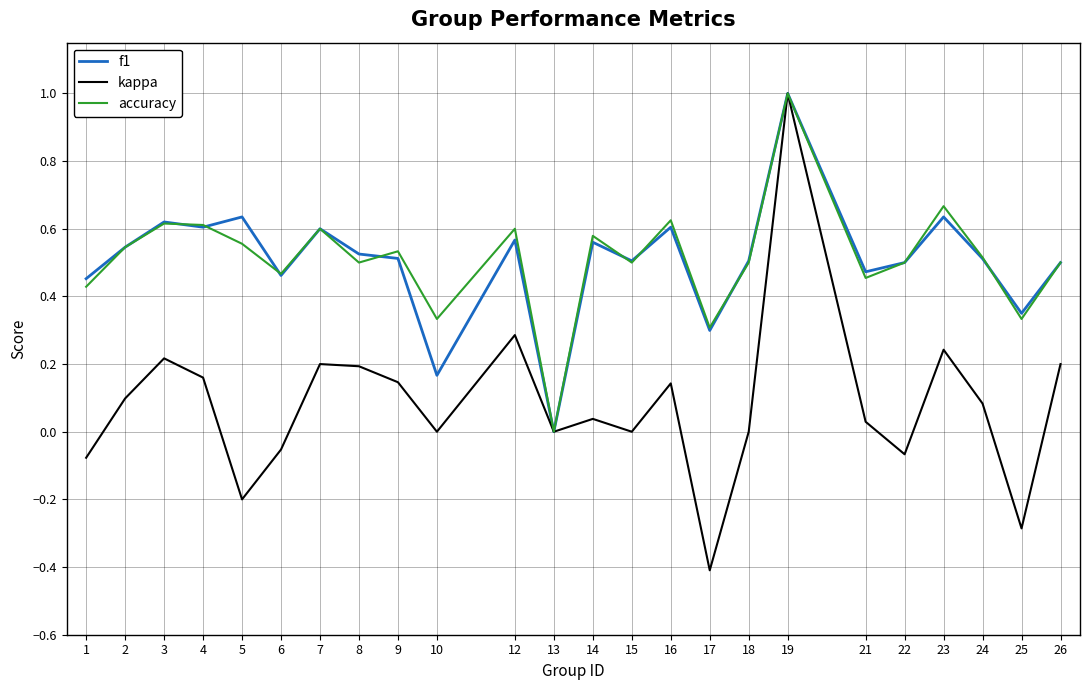

What is the minimum value shown in the chart?

-0.4